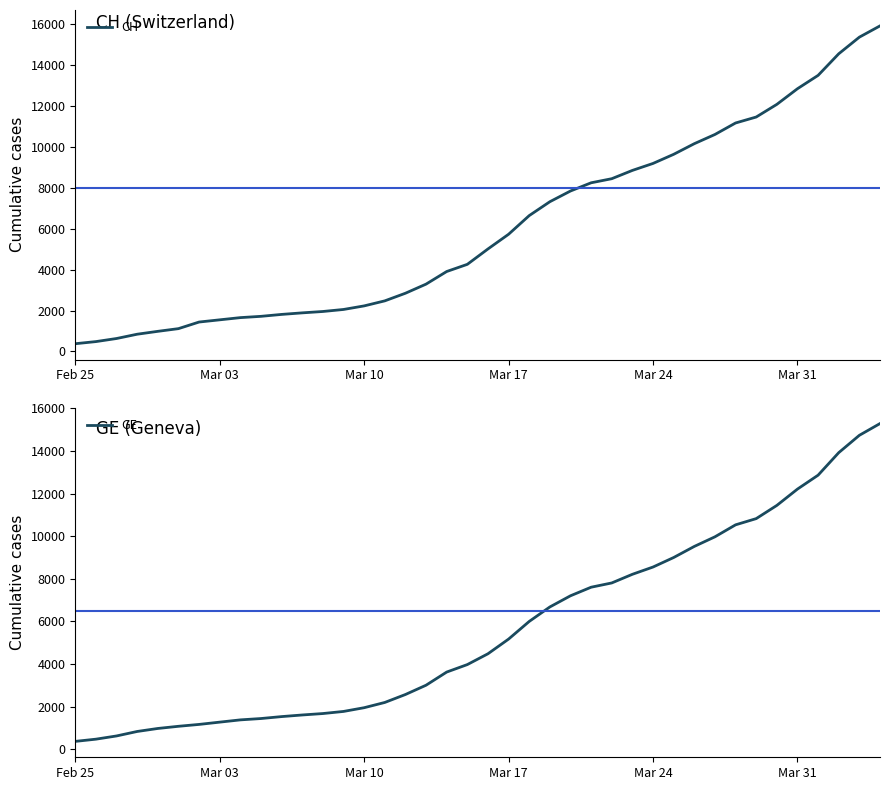

Is this an area chart (filled region under the line)?

No